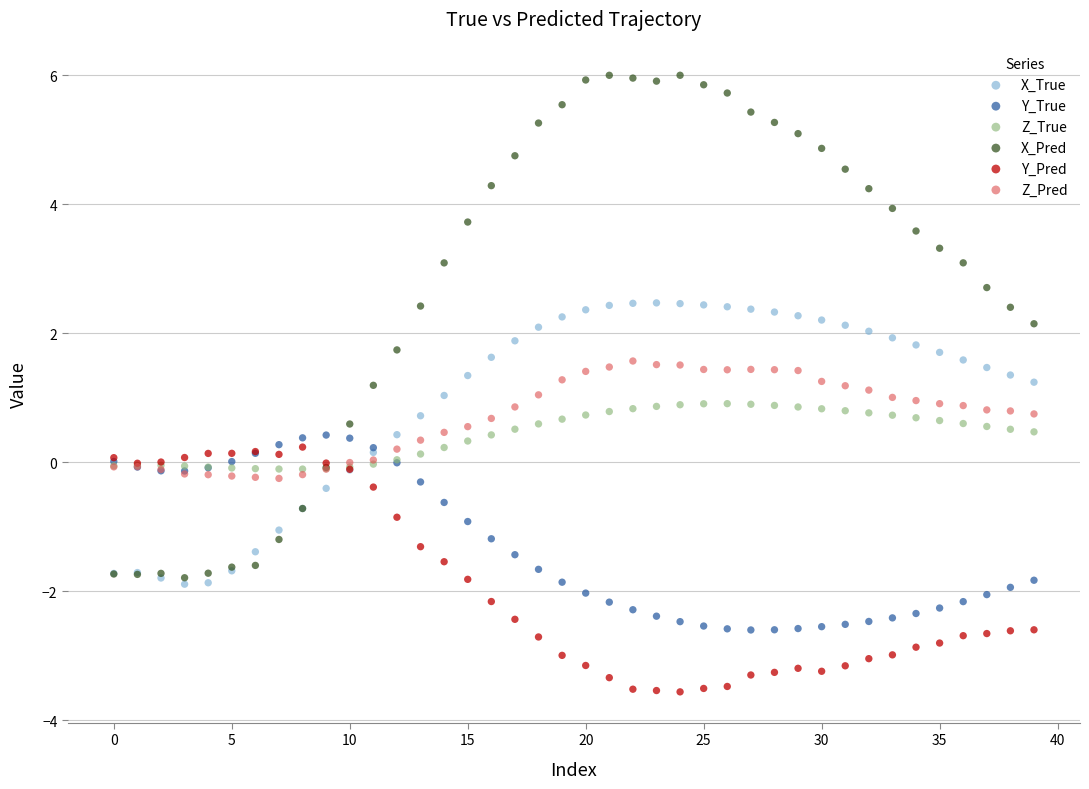

Which series contains the highest Y value?

X_Pred